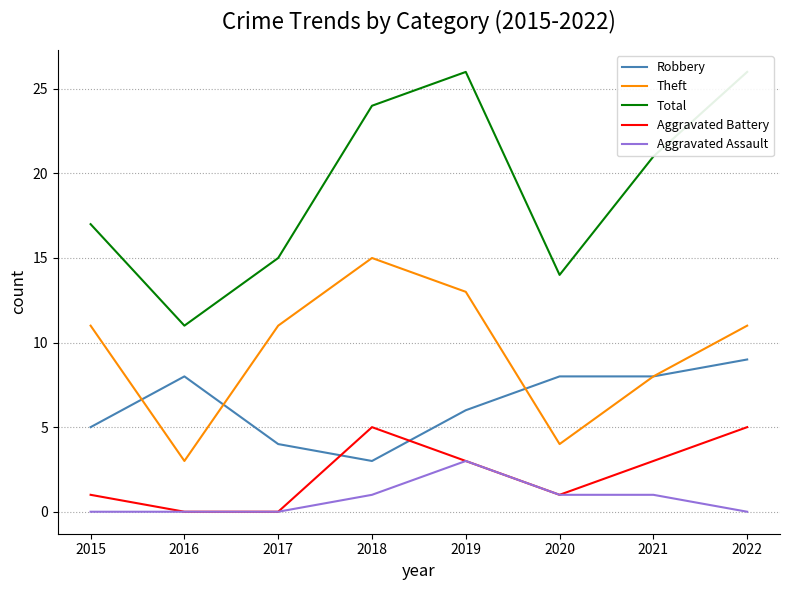

How many positive values does the Aggravated Assault series have?

4